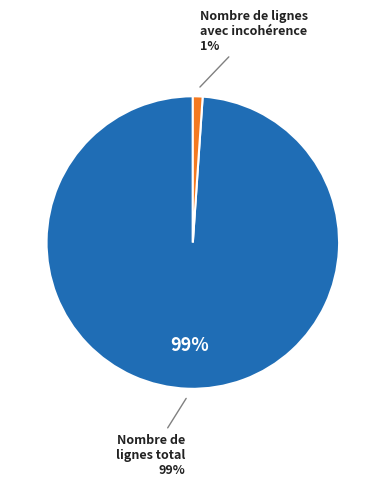

How many slices are in this pie chart?

2